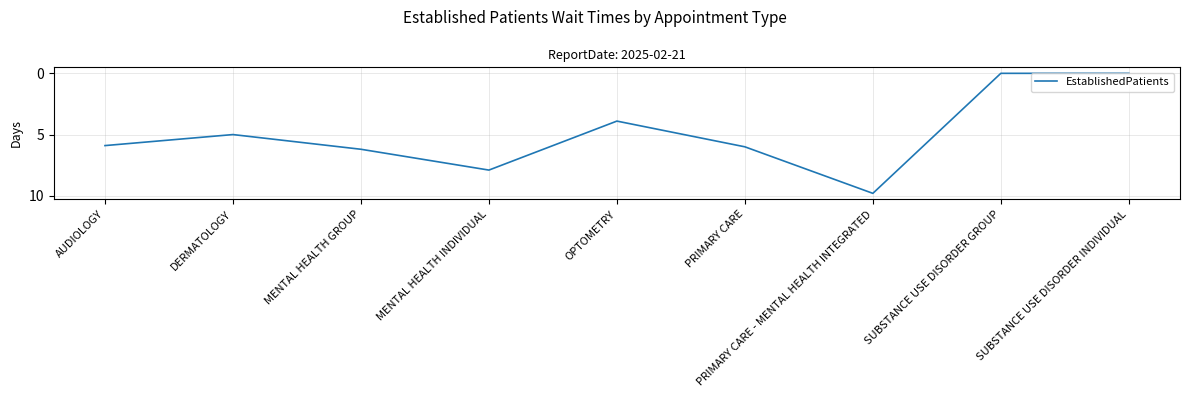

What position from the left is PRIMARY CARE?

6